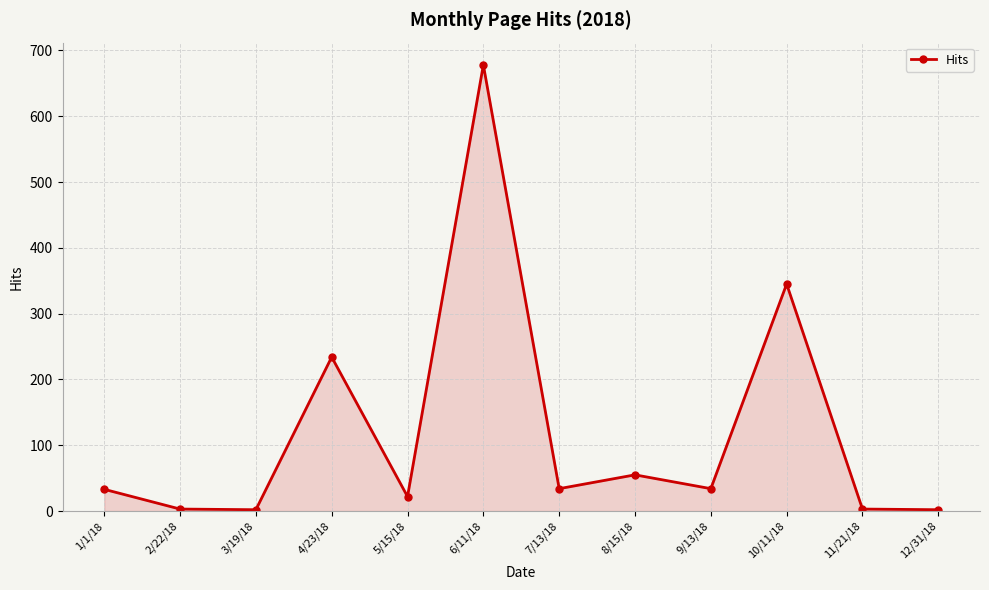

The value at 6/11/18 is 678. True or false?

True